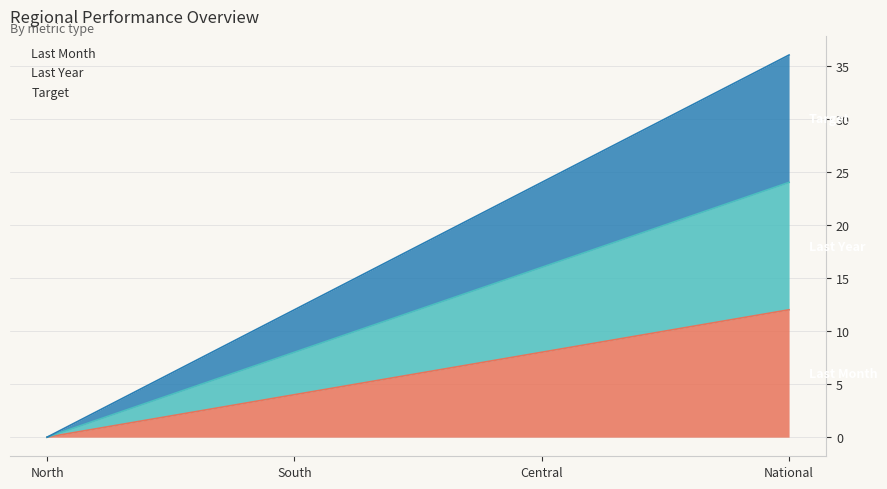

True or false: Last Year and Target cross at least once.

False